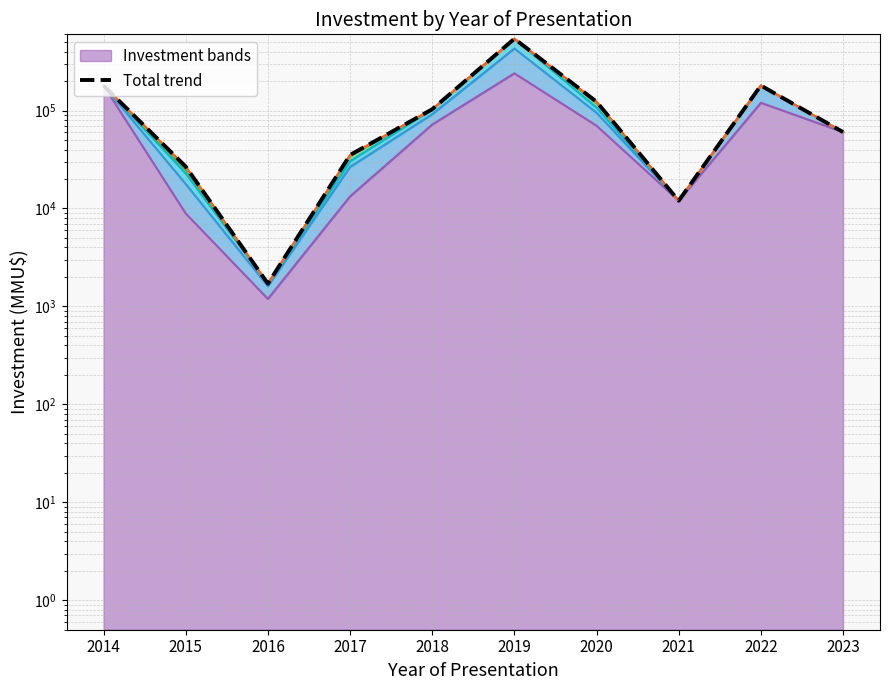

Approximately how many times larger is the value at 2022 compared to 2017?

5.1